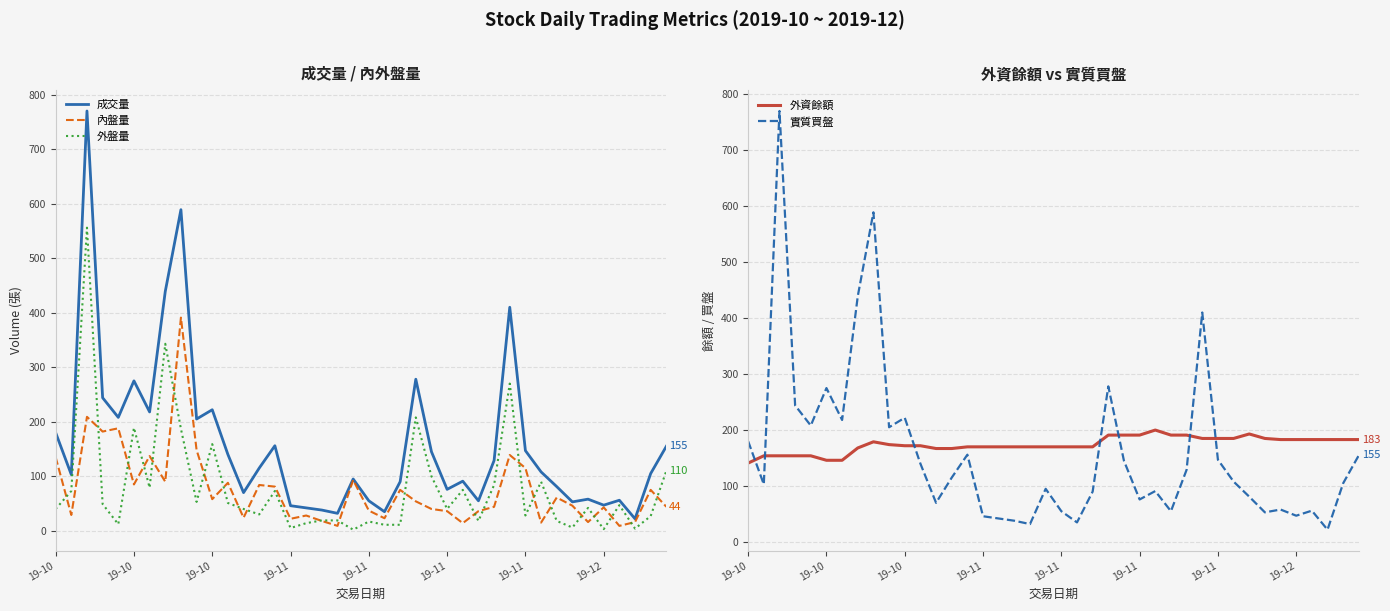

What is the maximum value for 內盤量?

391